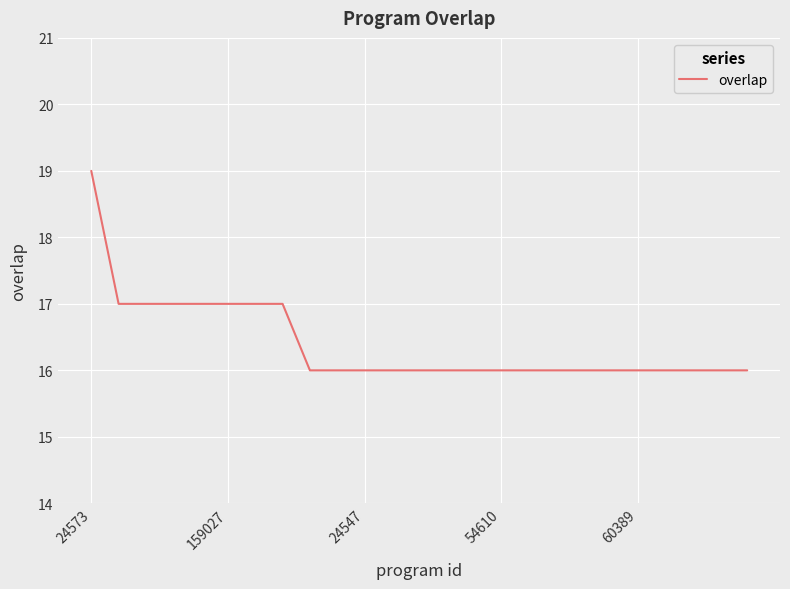

Does the chart have visible grid lines?

Yes